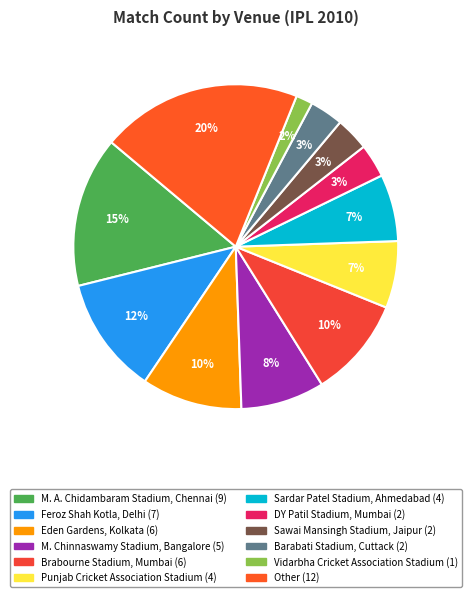

Combined, what portion of the pie is Sardar Patel Stadium, Ahmedabad and M. A. Chidambaram Stadium, Chennai?

21.7%